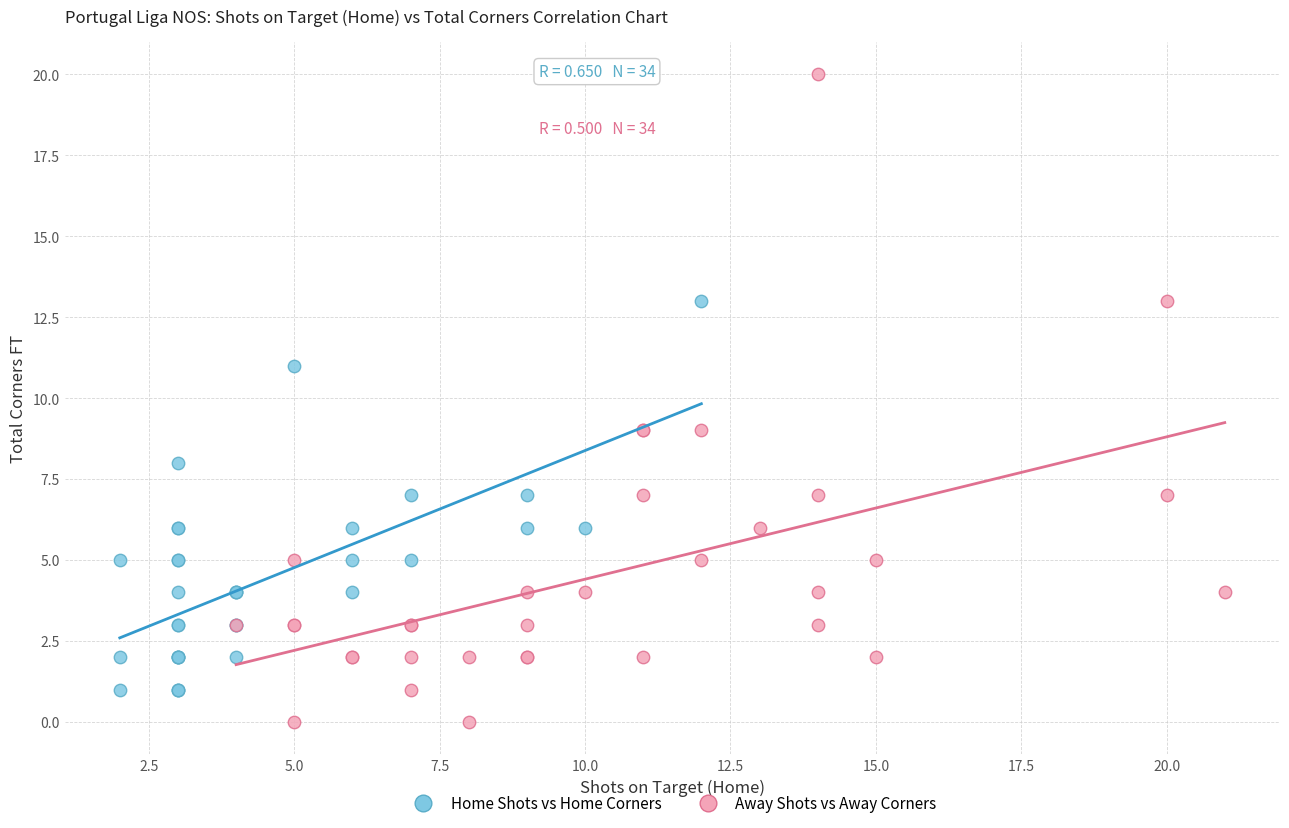

Which series has the widest spread of Y values?

Away Shots vs Away Corners